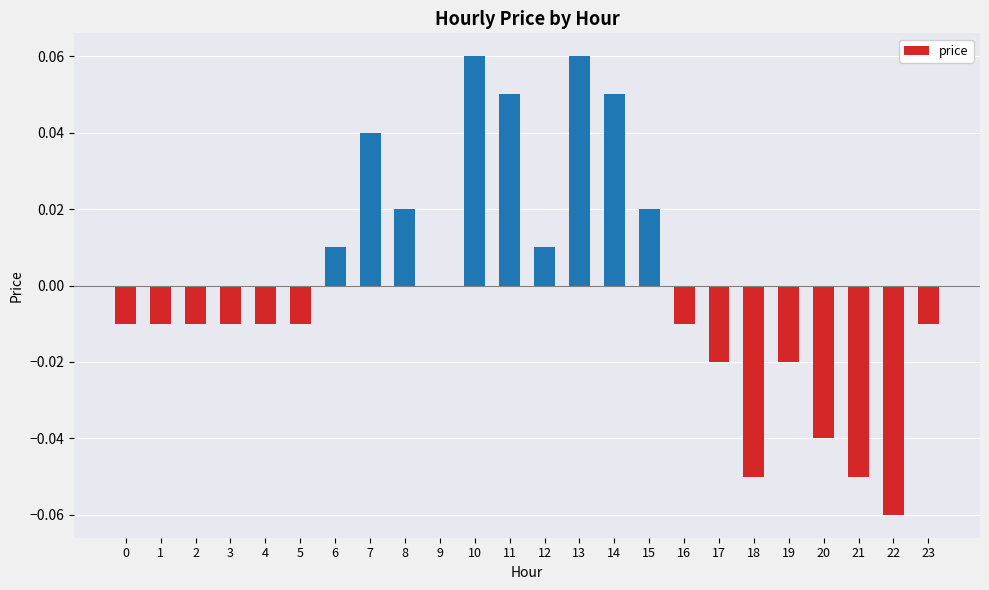

The value at 2 is -0.0. True or false?

True